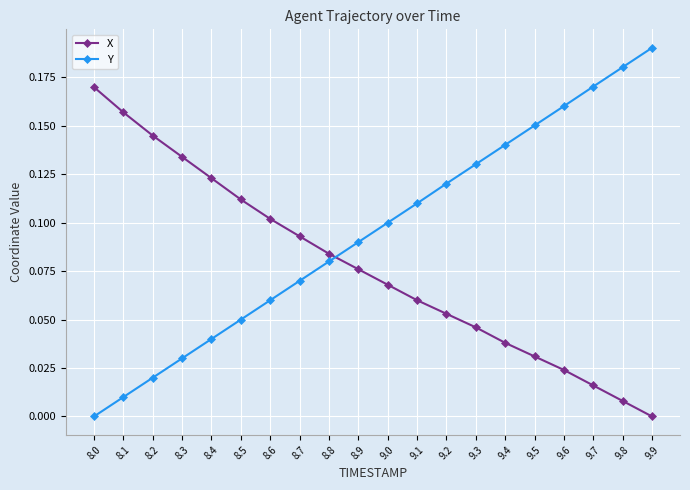

True or false: Y has a value of 0.1 at 8.6.

True